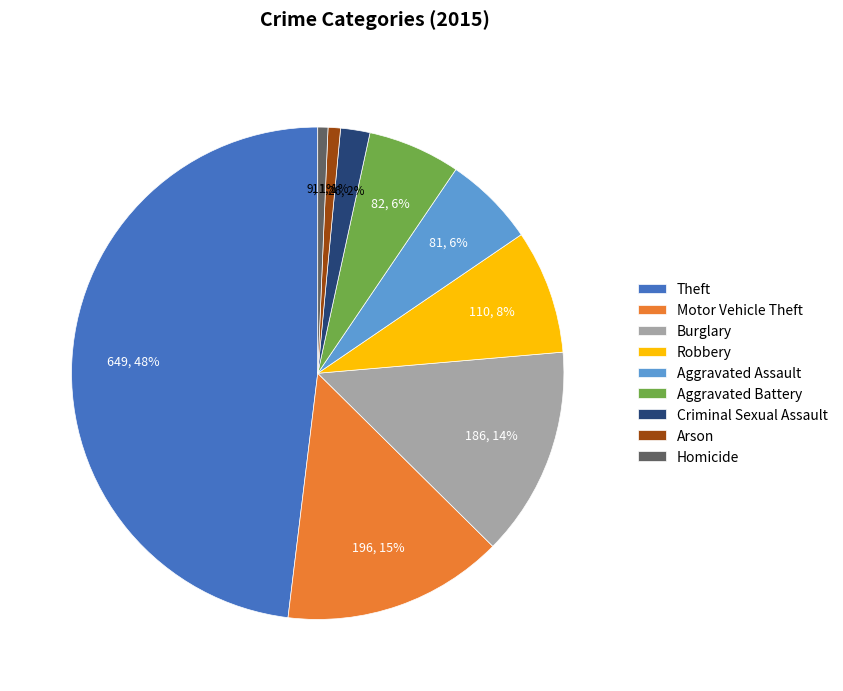

Does Burglary account for over 50% of the chart?

No